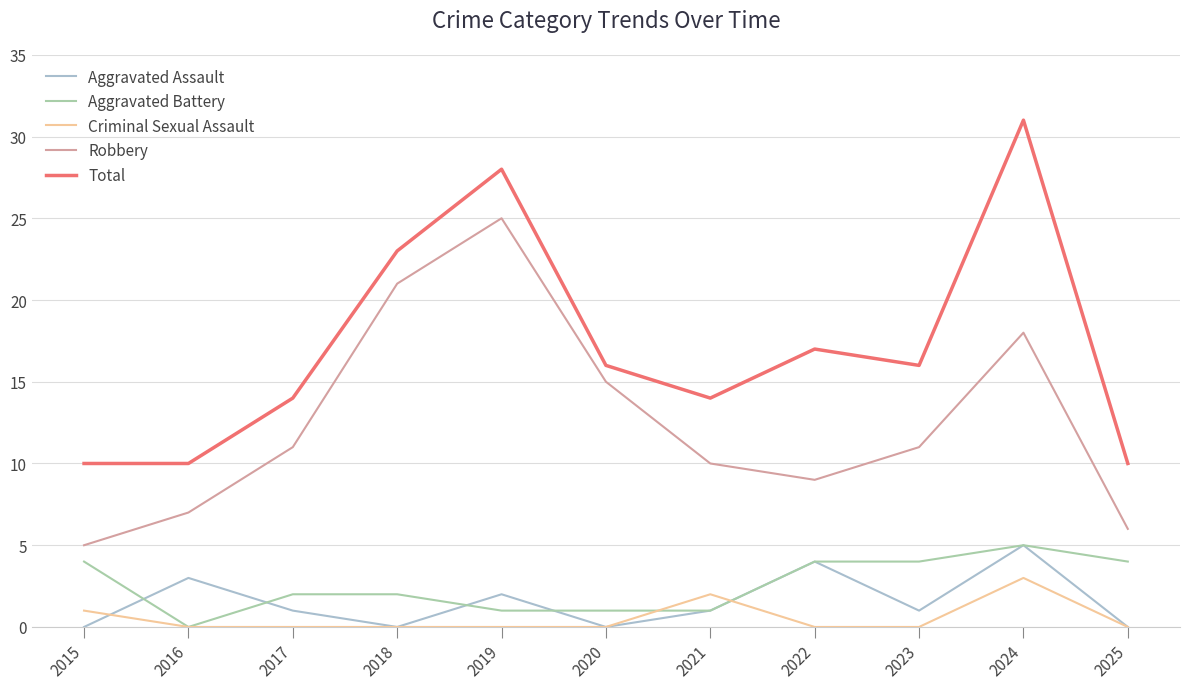

Is the value of Criminal Sexual Assault at 2024 greater than the value of Total at 2020?

No